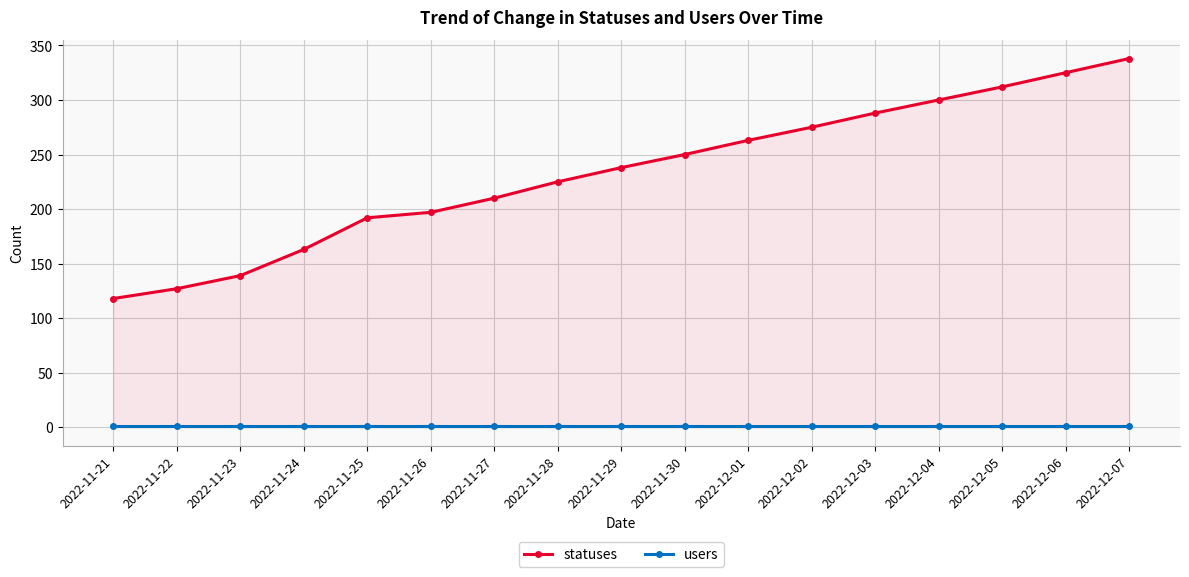

What is the total value across all series at 2022-11-28?

226